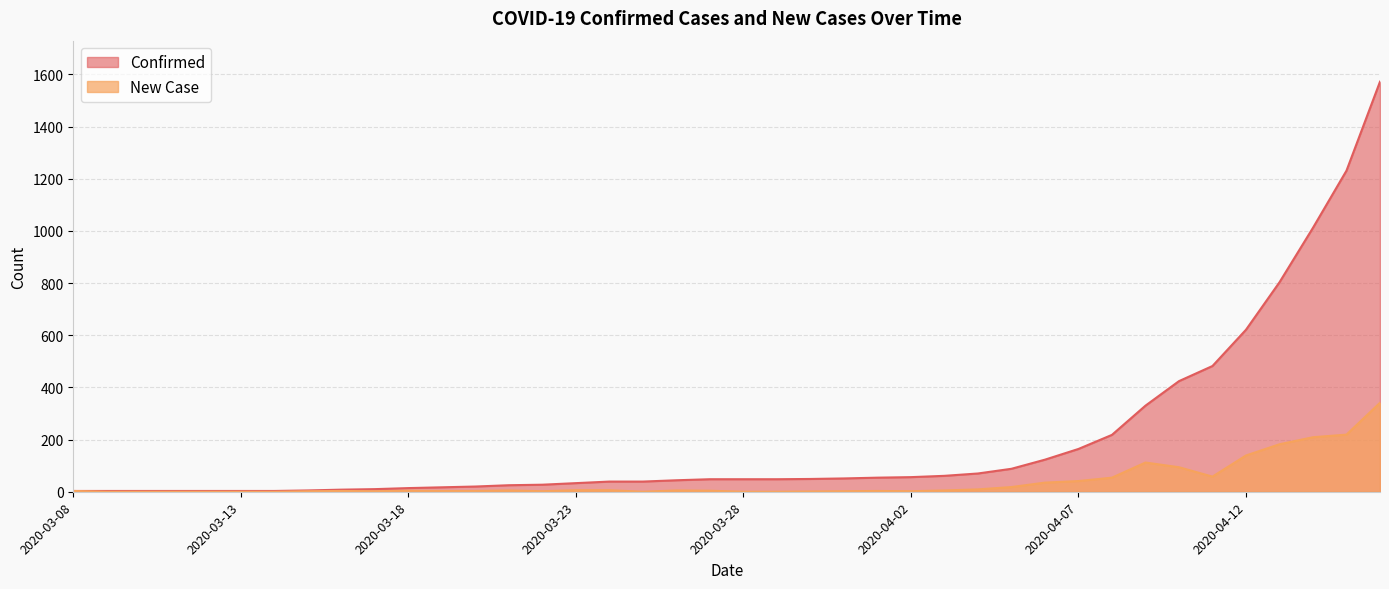

How many categories are shown in the chart?

40